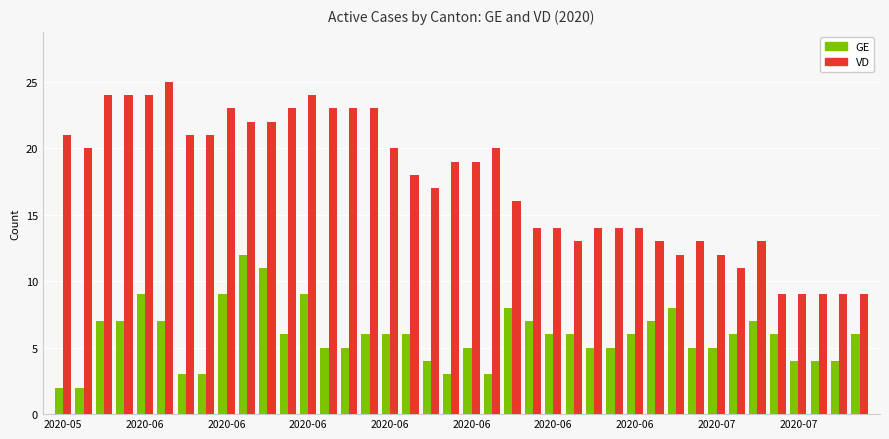

What is the maximum value shown in the chart?

25